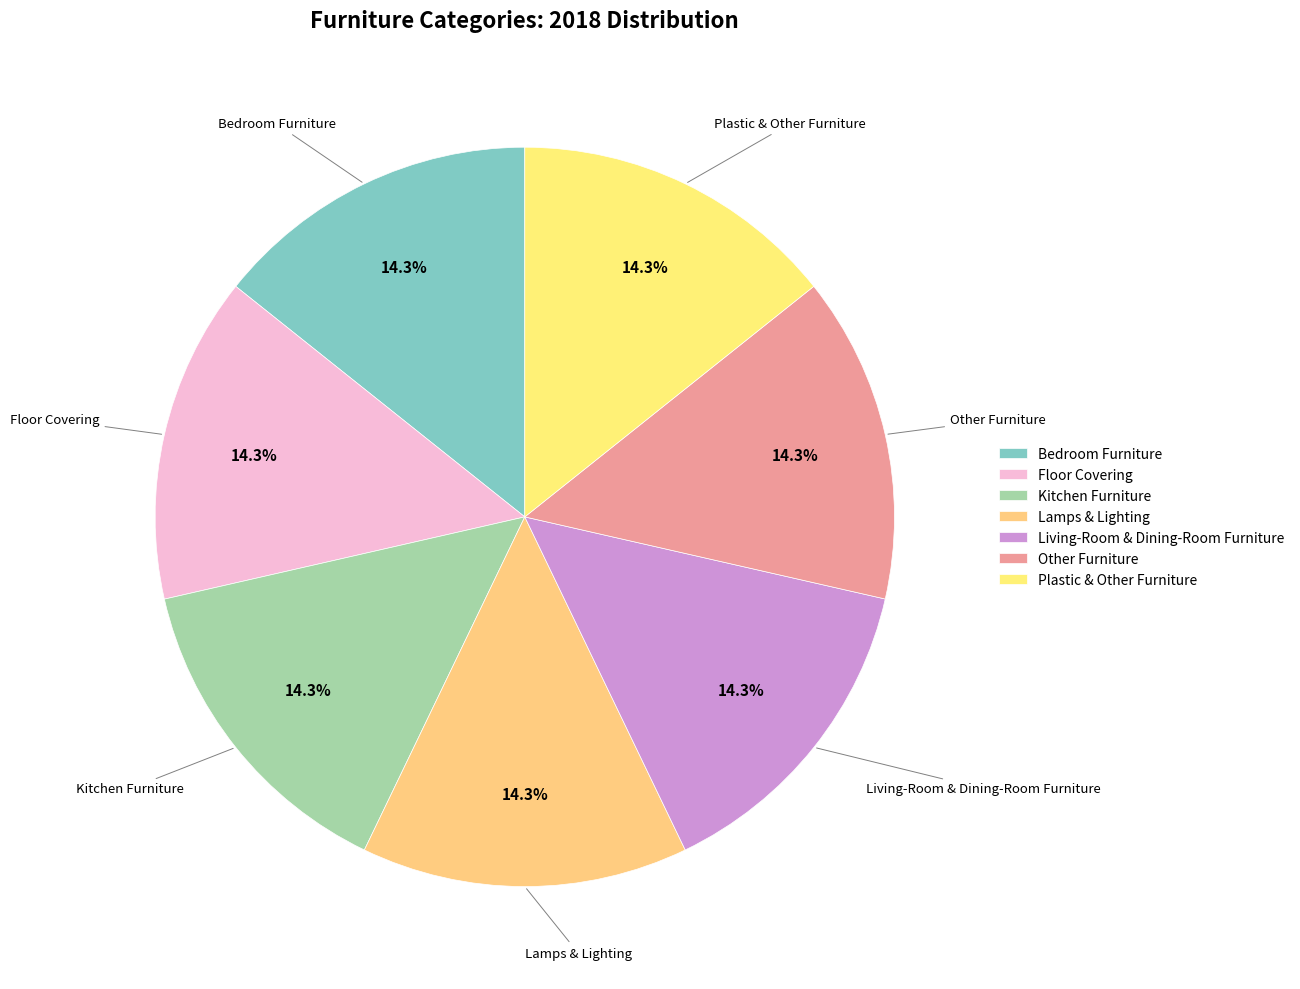

How many segments does this pie chart have?

7